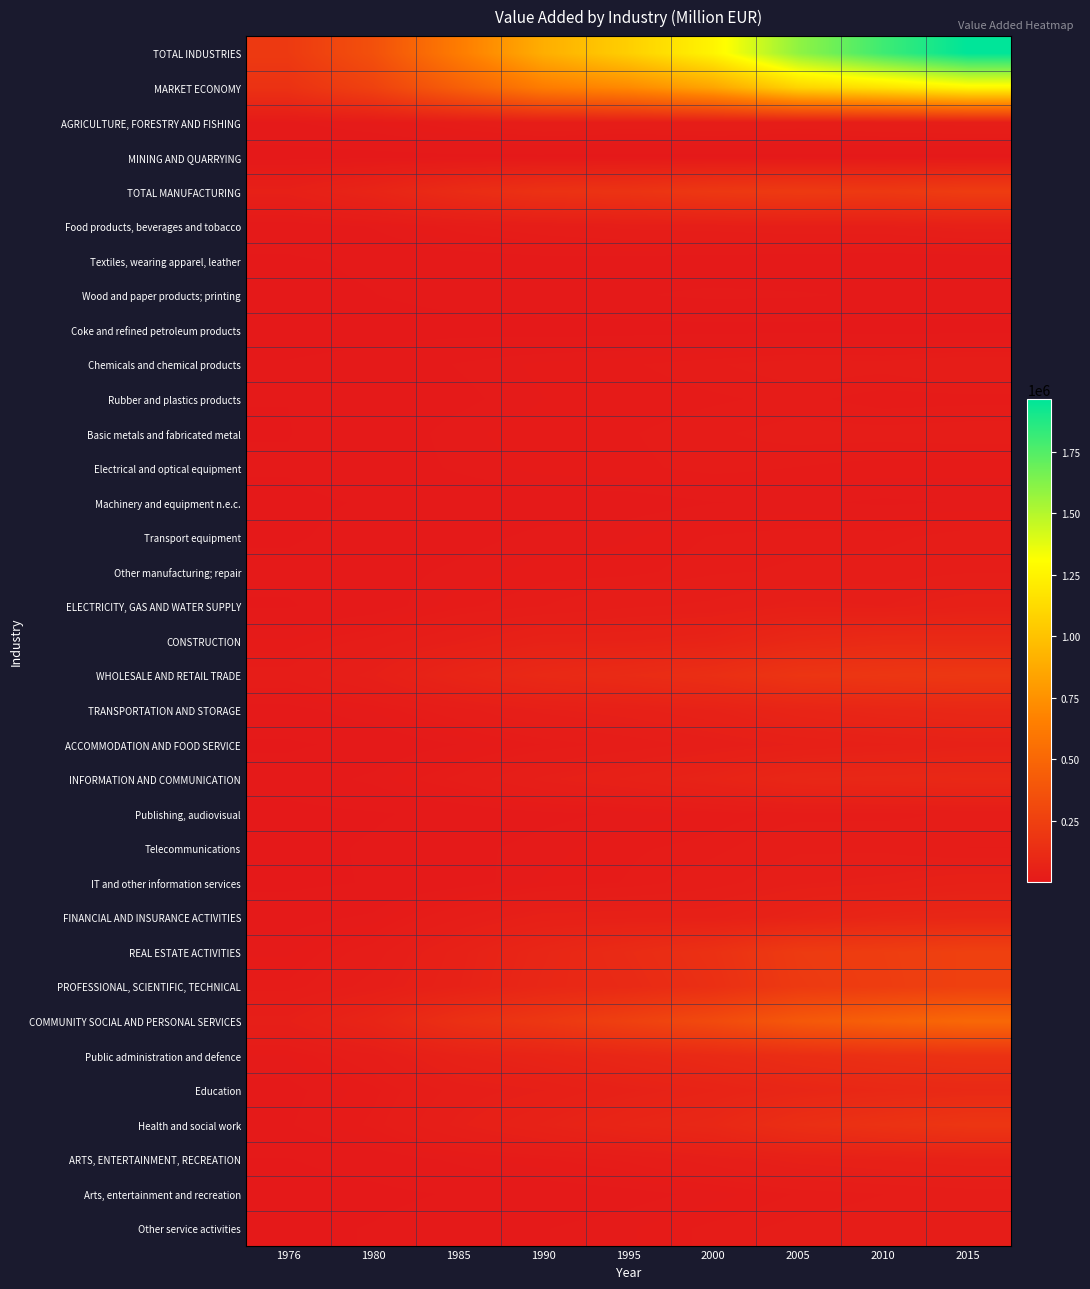

Reading left to right, extract all data points from this chart.

TOTAL INDUSTRIES: 1976=211381	1980=354543	1985=633322	1990=895692	1995=1063587	2000=1258638	2005=1592159	2010=1800981	2015=1963344
MARKET ECONOMY: 1976=158437	1980=258579	1985=446055	1990=634433	1995=706148	2000=845995	2005=1085227	2010=1160806	2015=1260137
AGRICULTURE, FORESTRY AND FISHING: 1976=11424	1980=16575	1985=23922	1990=31380	1995=28555	2000=31235	2005=28179	2010=32092	2015=34647
MINING AND QUARRYING: 1976=903	1980=1605	1985=2788	1990=2380	1995=1831	2000=2004	2005=2240	2010=2297	2015=2111
TOTAL MANUFACTURING: 1976=45616	1980=73653	1985=119857	1990=158577	1995=169190	2000=198526	2005=212495	2010=202620	2015=226313
Food products, beverages and tobacco: 1976=7185	1980=12679	1985=22323	1990=28676	1995=33548	2000=35539	2005=39141	2010=39079	2015=46768
Textiles, wearing apparel, leather: 1976=3725	1980=5300	1985=7809	1990=9279	1995=8767	2000=7447	2005=5779	2010=4636	2015=4846
Wood and paper products; printing: 1976=2858	1980=4272	1985=6965	1990=10212	1995=11457	2000=13415	2005=12810	2010=11023	2015=11608
Coke and refined petroleum products: 1976=577	1980=1010	1985=1993	1990=888	1995=1361	2000=1968	2005=1898	2010=1593	2015=1368
Chemicals and chemical products: 1976=4978	1980=7732	1985=12455	1990=17083	1995=19062	2000=22881	2005=26974	2010=25846	2015=29968
Rubber and plastics products: 1976=4456	1980=7514	1985=10345	1990=15840	1995=16800	2000=18919	2005=21137	2010=17448	2015=18221
Basic metals and fabricated metal: 1976=4267	1980=7193	1985=14458	1990=18770	1995=19294	2000=22820	2005=25684	2010=25462	2015=26430
Electrical and optical equipment: 1976=4848	1980=7986	1985=12960	1990=17711	1995=18518	2000=21408	2005=19512	2010=17708	2015=17363
Machinery and equipment n.e.c.: 1976=3239	1980=4926	1985=6915	1990=8635	1995=8901	2000=11898	2005=12970	2010=11246	2015=12518
Transport equipment: 1976=3802	1980=6202	1985=9561	1990=13754	1995=15411	2000=20184	2005=22034	2010=21693	2015=26697
Other manufacturing; repair: 1976=5682	1980=8840	1985=13513	1990=17731	1995=18136	2000=22629	2005=24556	2010=26885	2015=30524
ELECTRICITY, GAS AND WATER SUPPLY: 1976=3936	1980=7803	1985=18485	1990=23530	1995=30055	2000=33128	2005=42175	2010=38863	2015=49606
CONSTRUCTION: 1976=16514	1980=25825	1985=39272	1990=56523	1995=57604	2000=65409	2005=95779	2010=109247	2015=107501
WHOLESALE AND RETAIL TRADE: 1976=25770	1980=41784	1985=75176	1990=103239	1995=117820	2000=139088	2005=177575	2010=187338	2015=195658
TRANSPORTATION AND STORAGE: 1976=9284	1980=16286	1985=28037	1990=41131	1995=47509	2000=57954	2005=75541	2010=85686	2015=93781
ACCOMMODATION AND FOOD SERVICE: 1976=3450	1980=6171	1985=12170	1990=19954	1995=26052	2000=34272	2005=43214	2010=49366	2015=55072
INFORMATION AND COMMUNICATION: 1976=7516	1980=13649	1985=25382	1990=40786	1995=51910	2000=66644	2005=89157	2010=93018	2015=98329
Publishing, audiovisual: 1976=2224	1980=3671	1985=6347	1990=10311	1995=12969	2000=16863	2005=21496	2010=21961	2015=25001
Telecommunications: 1976=2468	1980=5142	1985=10238	1990=14145	1995=18768	2000=21759	2005=29814	2010=29736	2015=23515
IT and other information services: 1976=2824	1980=4836	1985=8797	1990=16330	1995=20173	2000=28021	2005=37847	2010=41321	2015=49813
FINANCIAL AND INSURANCE ACTIVITIES: 1976=9137	1980=13254	1985=30172	1990=46473	1995=48295	2000=48042	2005=63991	2010=81796	2015=87966
REAL ESTATE ACTIVITIES: 1976=15145	1980=26985	1985=54030	1990=86465	1995=117355	2000=152448	2005=214820	2010=230483	2015=253038
PROFESSIONAL, SCIENTIFIC, TECHNICAL: 1976=20740	1980=34472	1985=57401	1990=91521	1995=109904	2000=143899	2005=209126	2010=227712	2015=253404
COMMUNITY SOCIAL AND PERSONAL SERVICES: 1976=41946	1980=76481	1985=146630	1990=193733	1995=253526	2000=315408	2005=405288	2010=460463	2015=505918
Public administration and defence: 1976=15651	1980=29072	1985=56994	1990=71663	1995=90586	2000=108942	2005=131886	2010=147173	2015=158179
Education: 1976=10216	1980=18248	1985=34165	1990=42516	1995=56166	2000=68723	2005=85446	2010=97706	2015=105976
Health and social work: 1976=11439	1980=20975	1985=40983	1990=59311	1995=79984	2000=94355	2005=137594	2010=160823	2015=183107
ARTS, ENTERTAINMENT, RECREATION: 1976=4147	1980=7502	1985=13393	1990=18939	1995=24793	2000=35147	2005=45755	2010=50771	2015=55749
Arts, entertainment and recreation: 1976=1453	1980=2685	1985=4977	1990=7154	1995=9466	2000=13911	2005=20291	2010=23514	2015=26798
Other service activities: 1976=2694	1980=4817	1985=8416	1990=11785	1995=15327	2000=21236	2005=25464	2010=27257	2015=28951